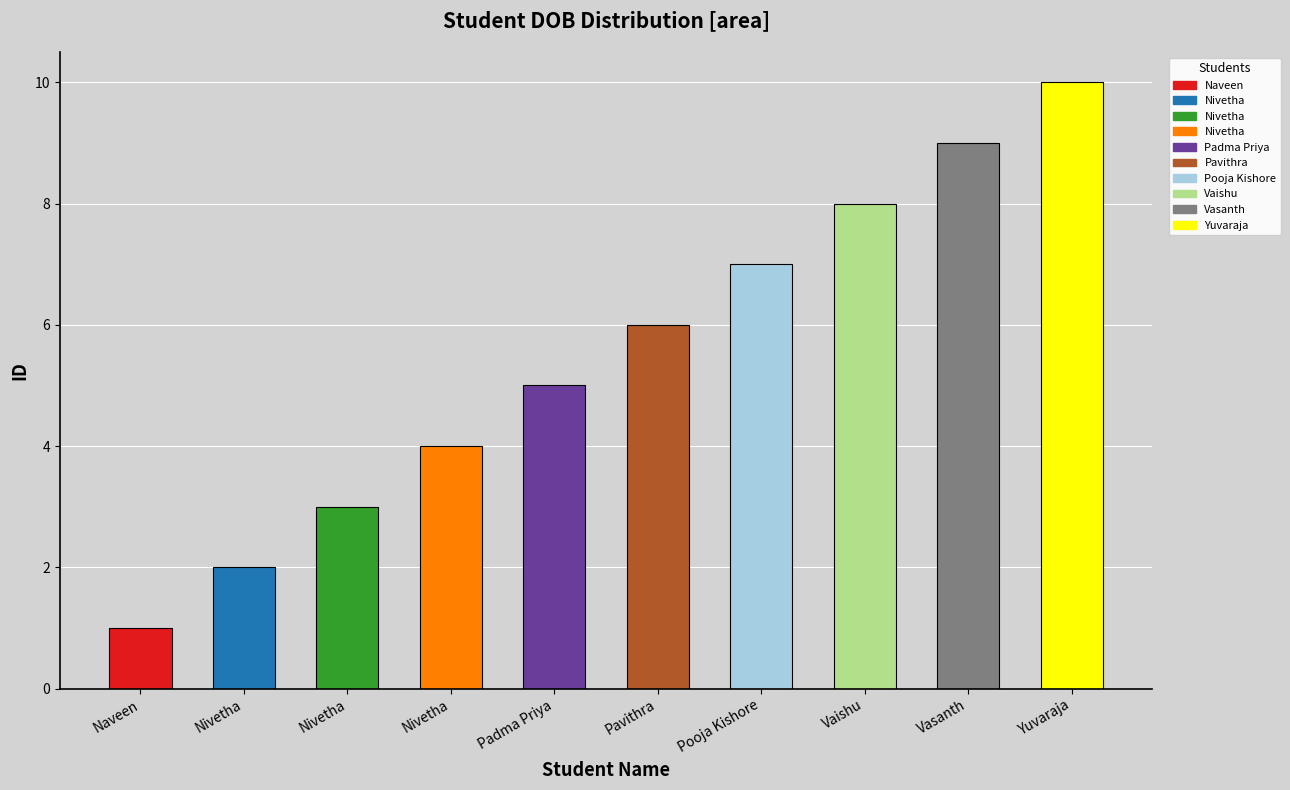

What is the label of the 9th bar from the right?

Nivetha